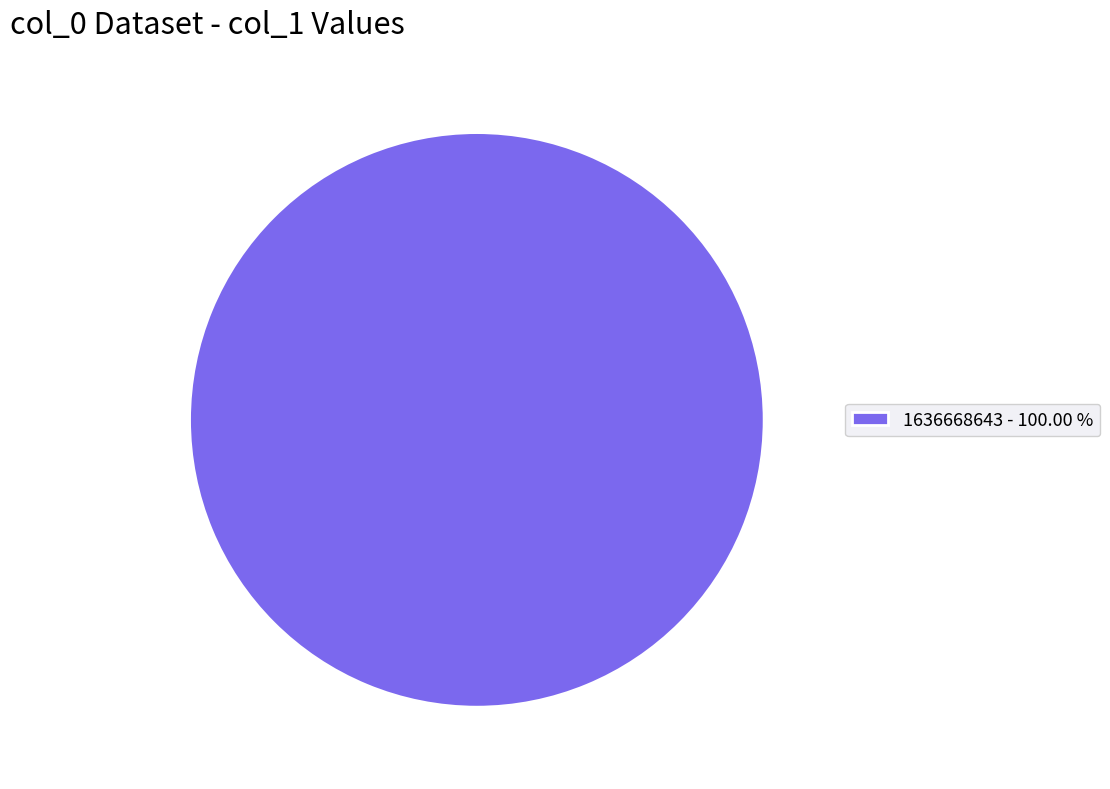

Does any single category account for the majority?

Yes